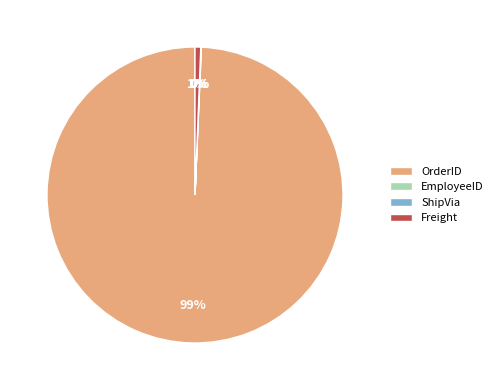

To the nearest percent, what is the average slice percentage?

25%